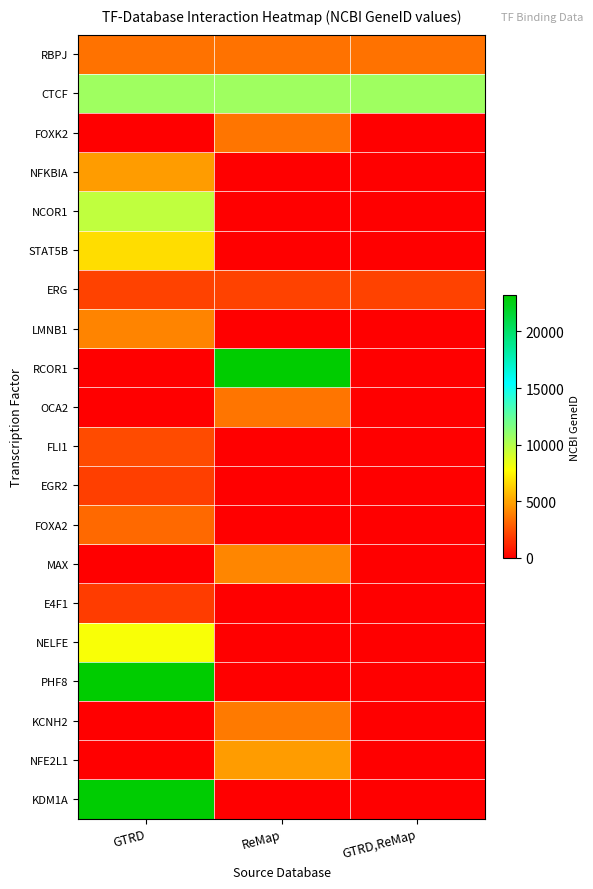

At which category is the sum across all series the highest?

GTRD